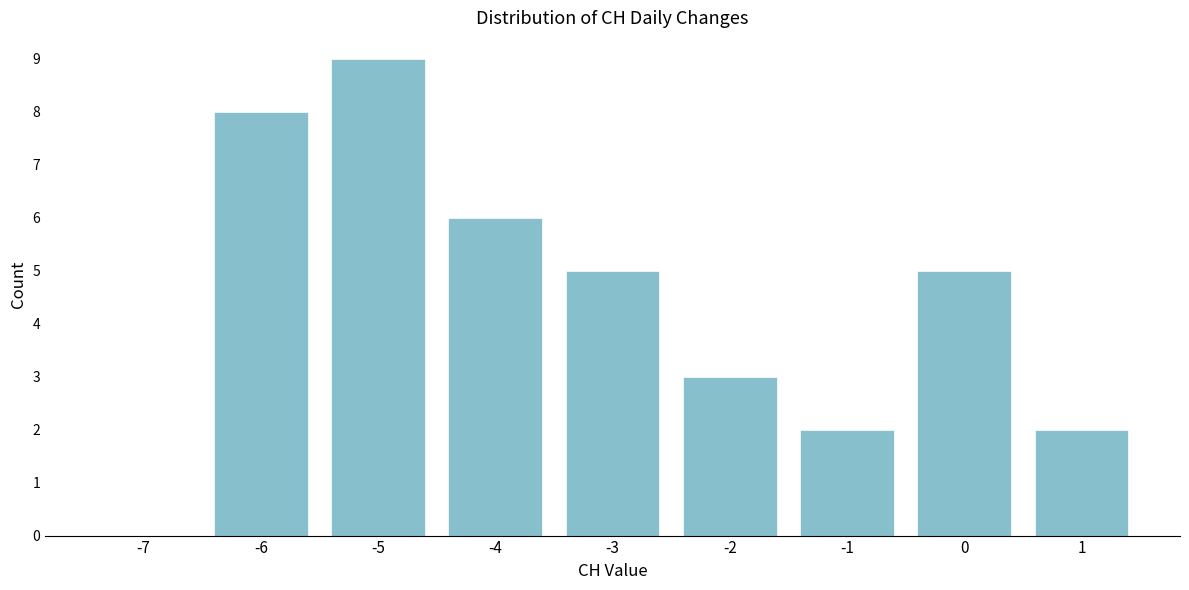

Reading right to left, list all the values displayed in this chart.

1=2	0=5	-1=2	-2=3	-3=5	-4=6	-5=9	-6=8	-7=0